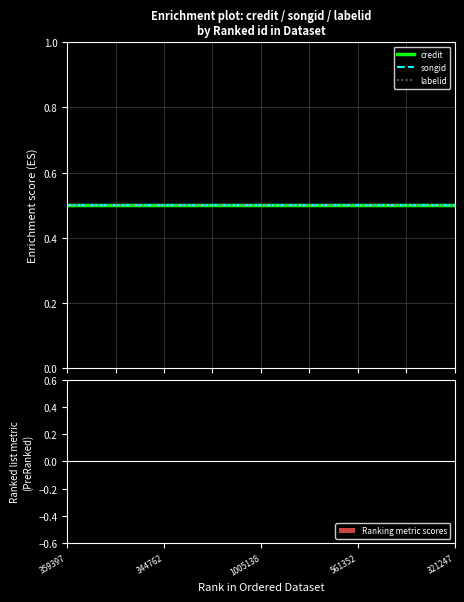

Reading left to right, what are all the values shown in this chart?

credit: 0.5	0.5	0.5	0.5	0.5
songid: 0.5	0.5	0.5	0.5	0.5
labelid: 0.5	0.5	0.5	0.5	0.5
Ranking metric scores: 0.0	0.0	0.0	0.0	0.0